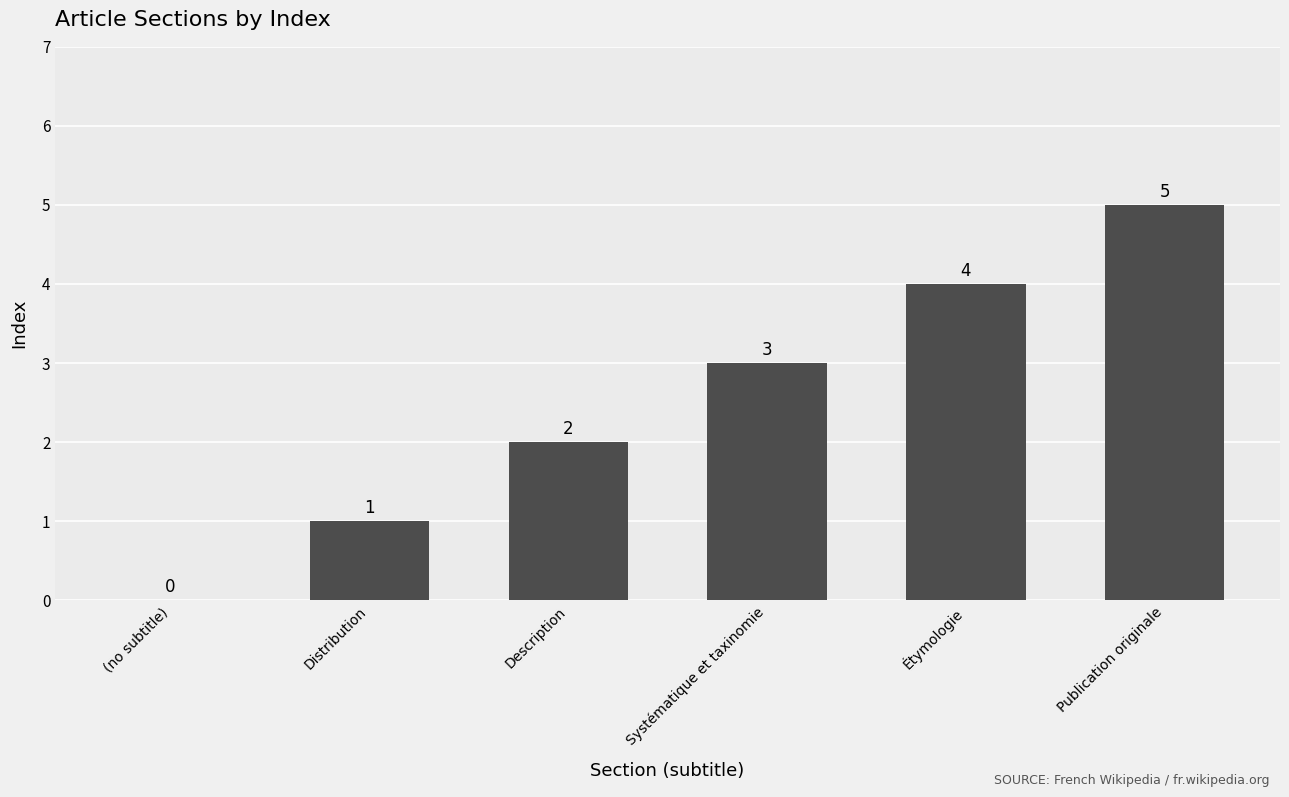

Is it true that the value at Étymologie is 2?

False